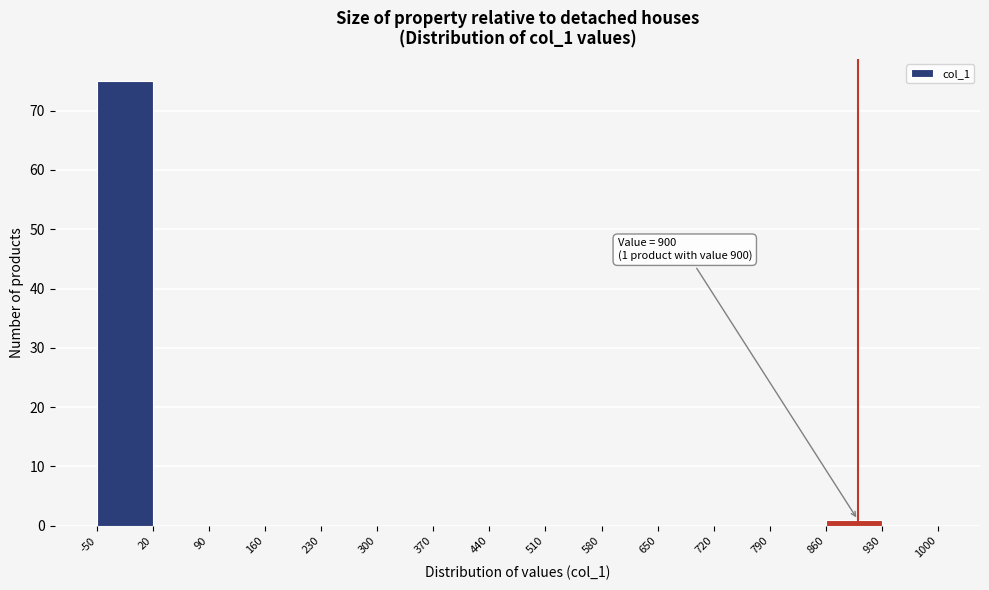

Over which range of the x-axis is the bar tallest?

-50 to 20